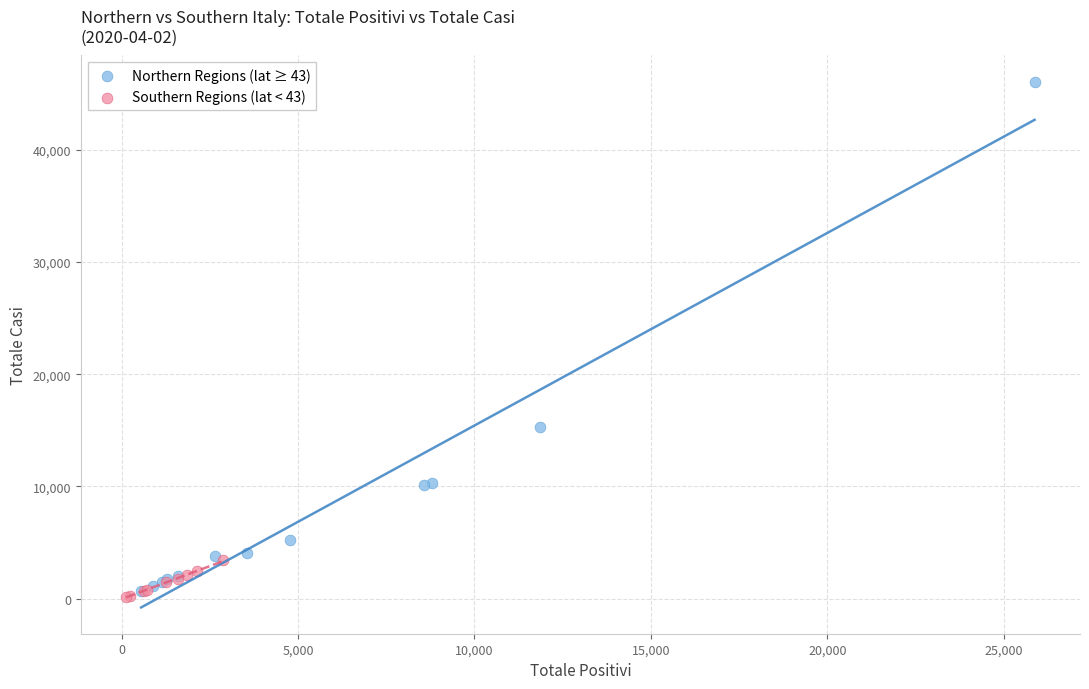

Which series has the widest spread of Y values?

Northern Regions (lat ≥ 43)